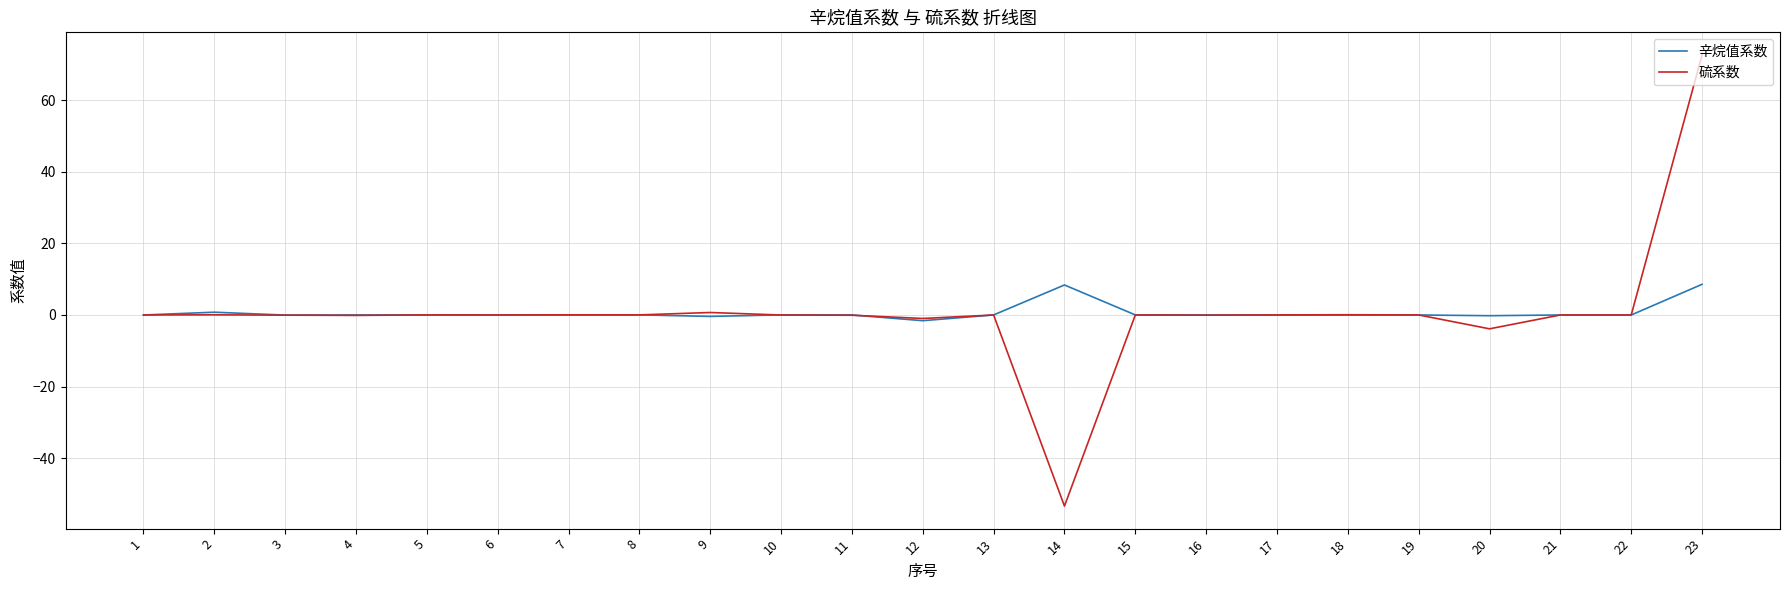

How many lines are shown in the chart?

2